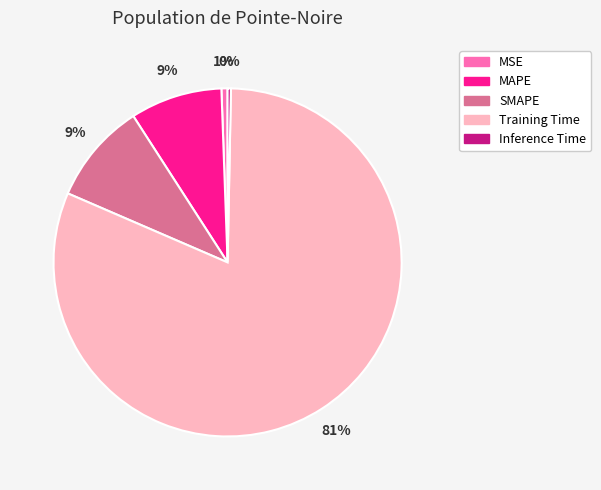

Which category accounts for the majority?

Training Time